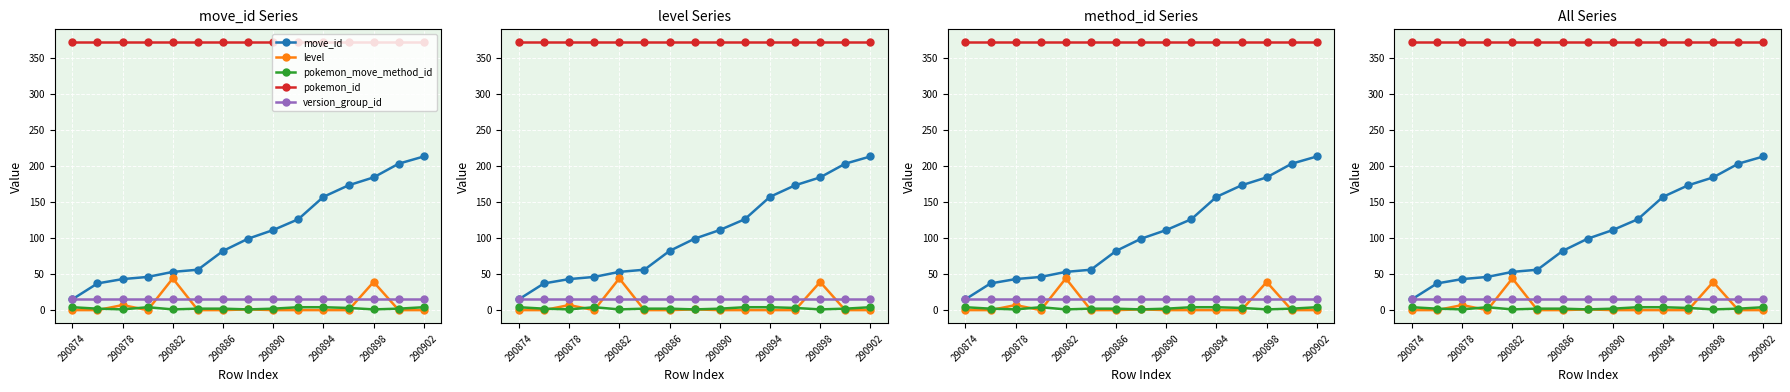

Rank the series by their maximum value, from highest to lowest.

pokemon_id, move_id, level, version_group_id, pokemon_move_method_id